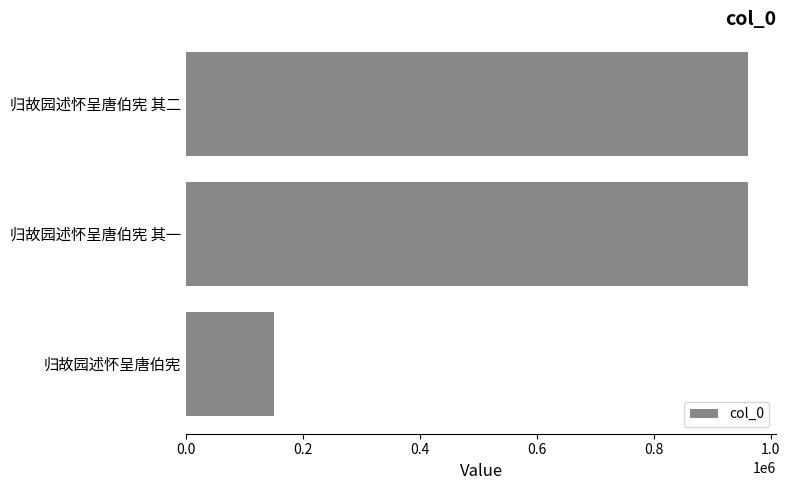

Count the number of data series in this chart.

1